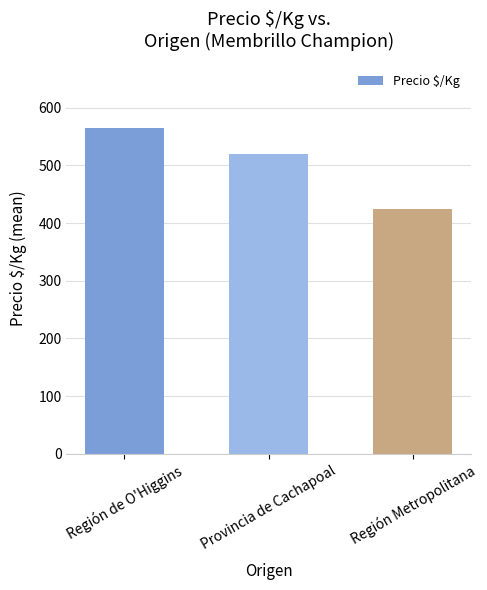

What is the average value?

502